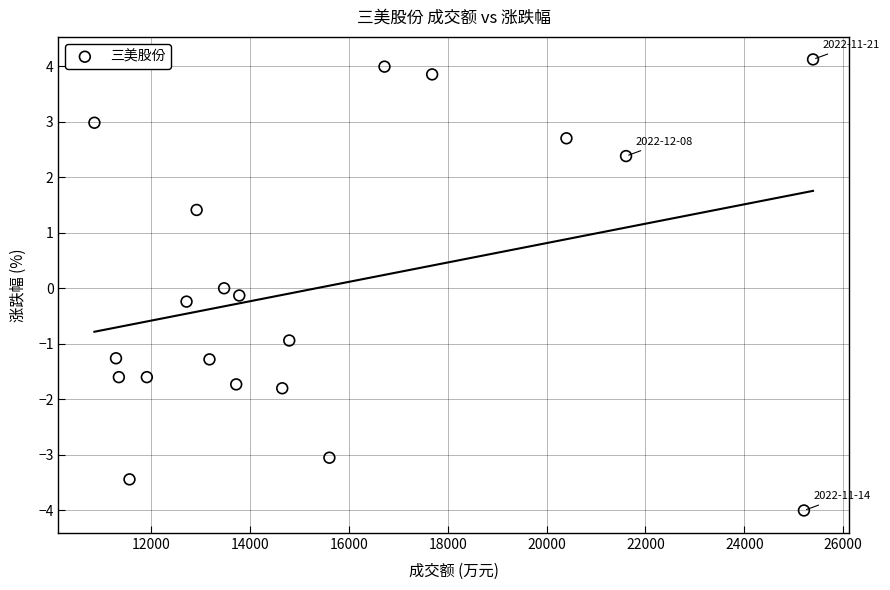

What is the range of Y values (max minus min)?

8.1